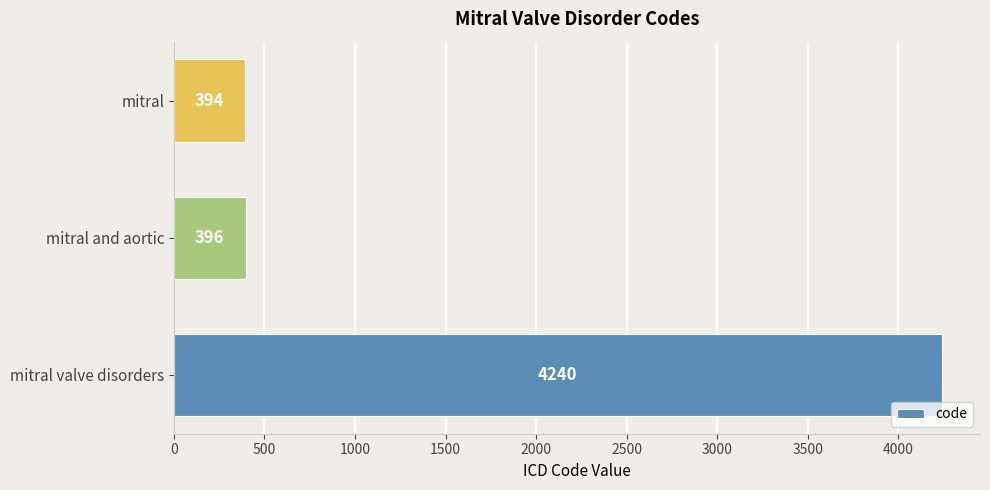

The value at mitral and aortic is 695. True or false?

False